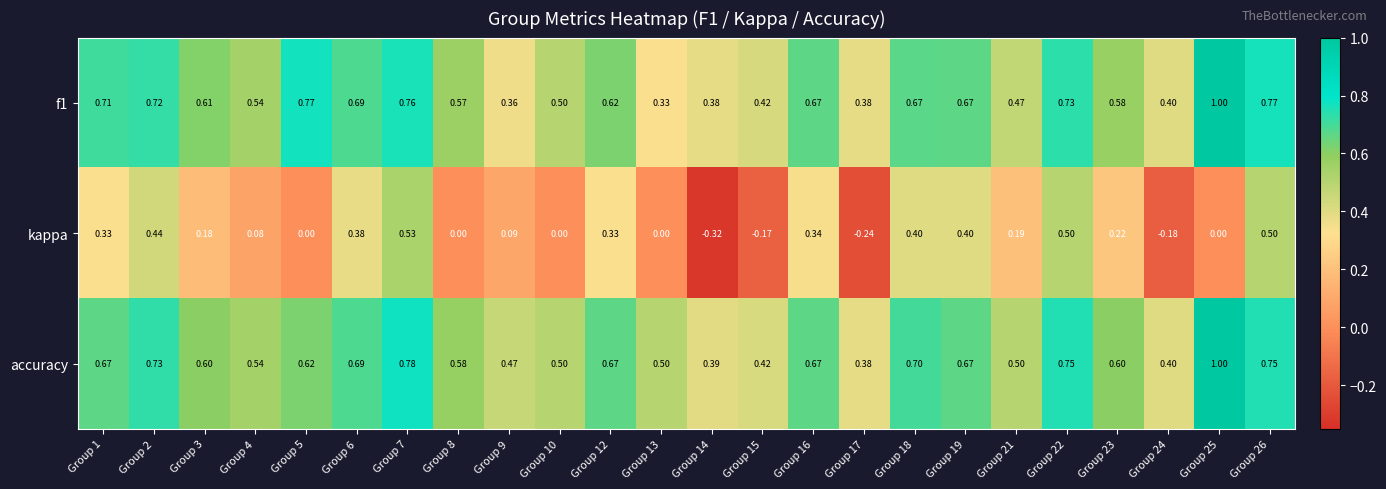

Which series changed the most between Group 1 and Group 19?

kappa